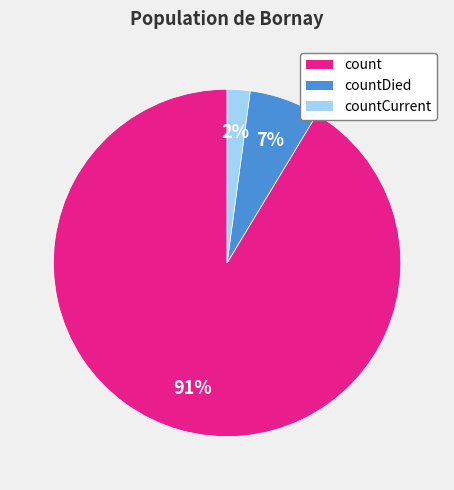

To the nearest percent, what is the average slice percentage?

33%